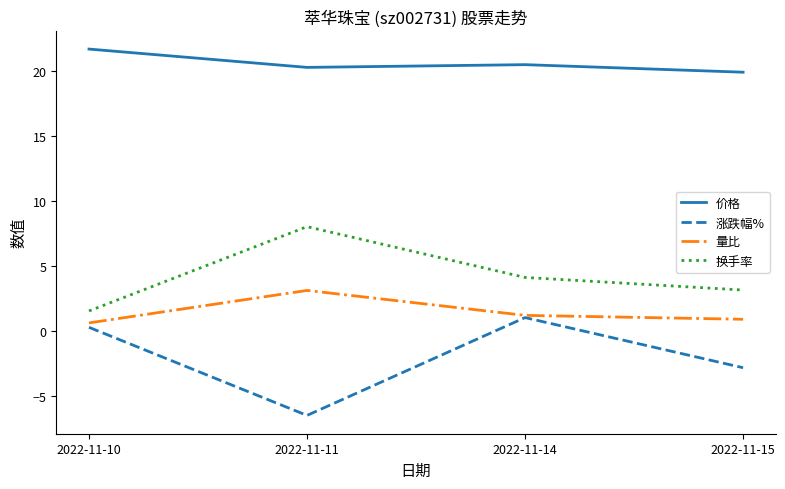

How many series are shown in this chart?

4